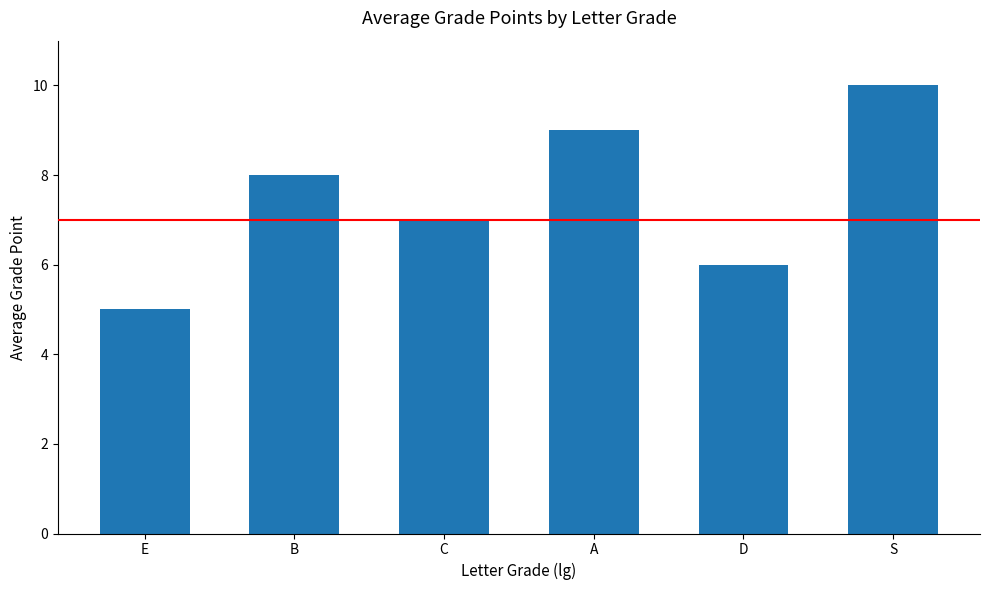

Approximately how many times larger is the value at C compared to A?

0.8